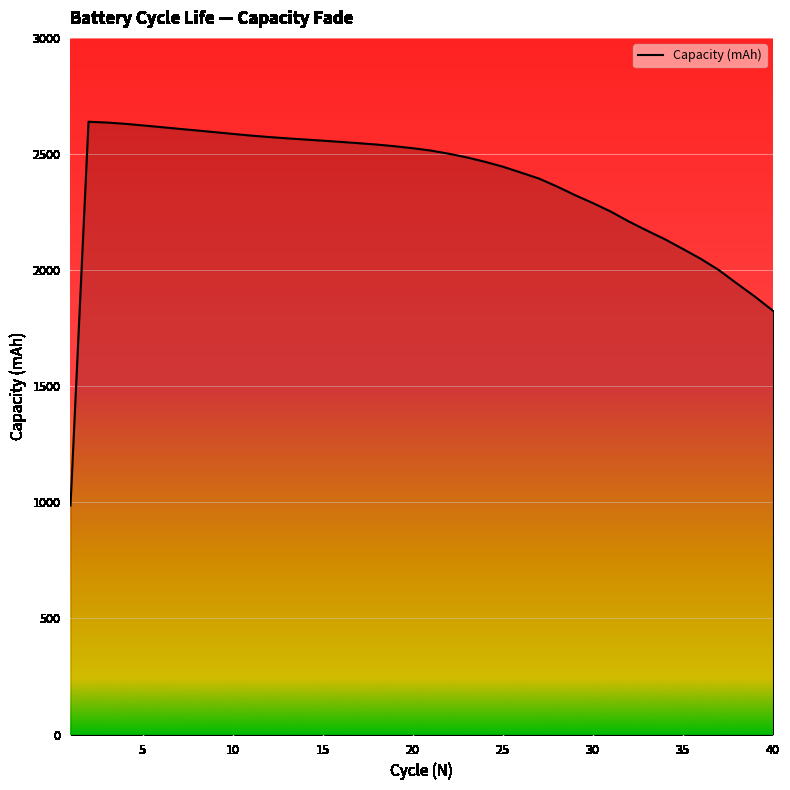

What is the difference between the maximum and minimum values?

1652.5